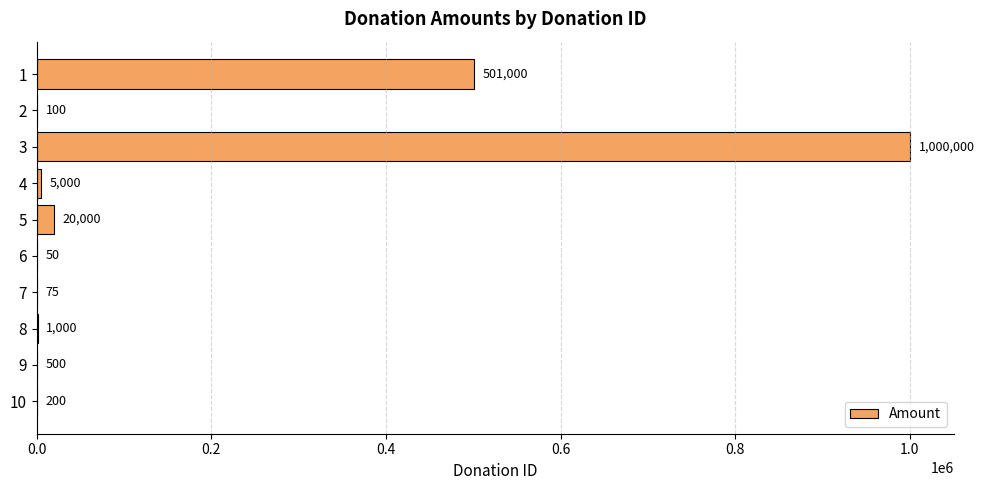

Are the bars grouped side by side (vs. stacked)?

No